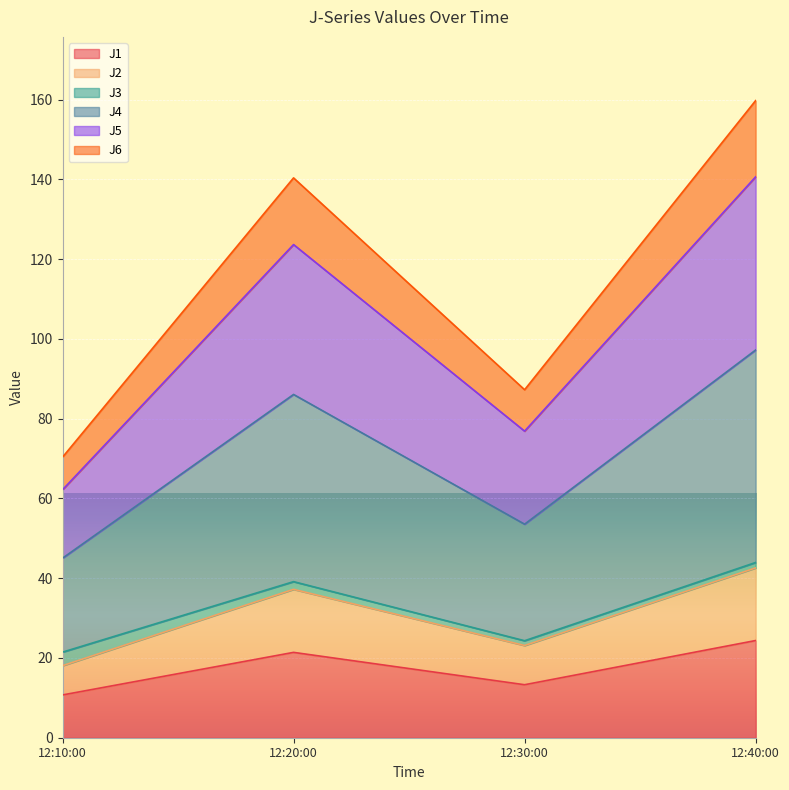

What is the minimum value for J1?

10.7